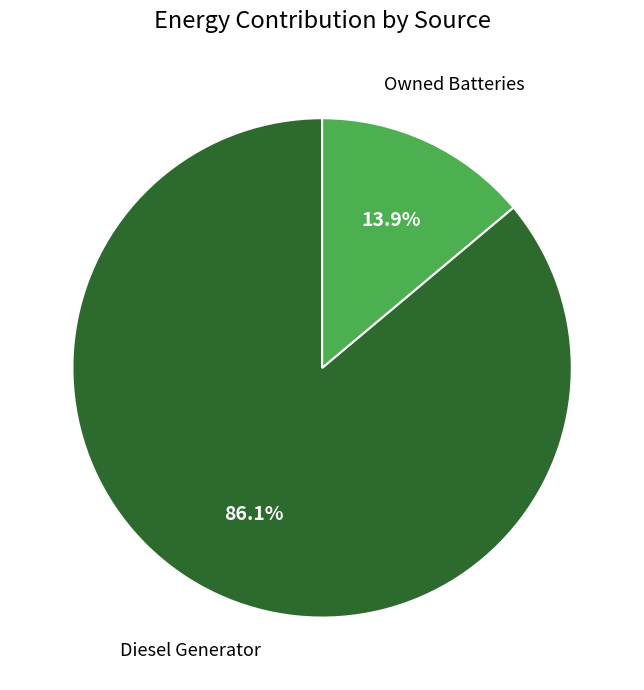

Which category has the smallest portion of the pie?

Owned Batteries